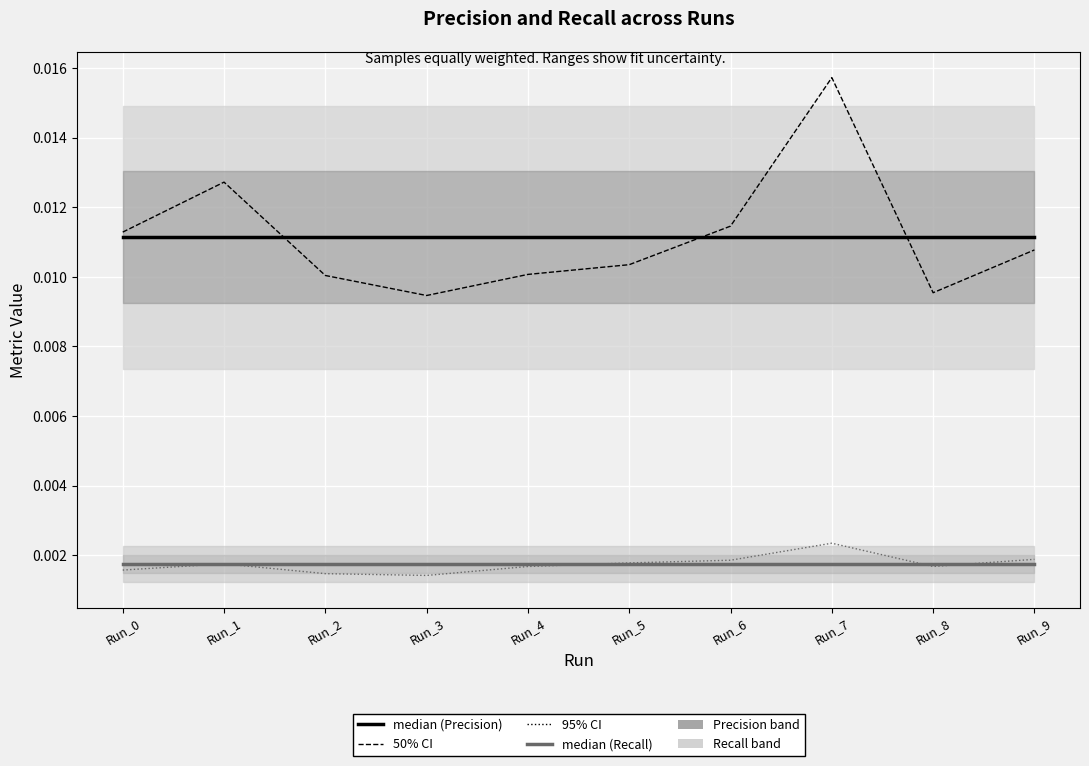

Between Run_1 and Run_0, which is larger?

Run_1